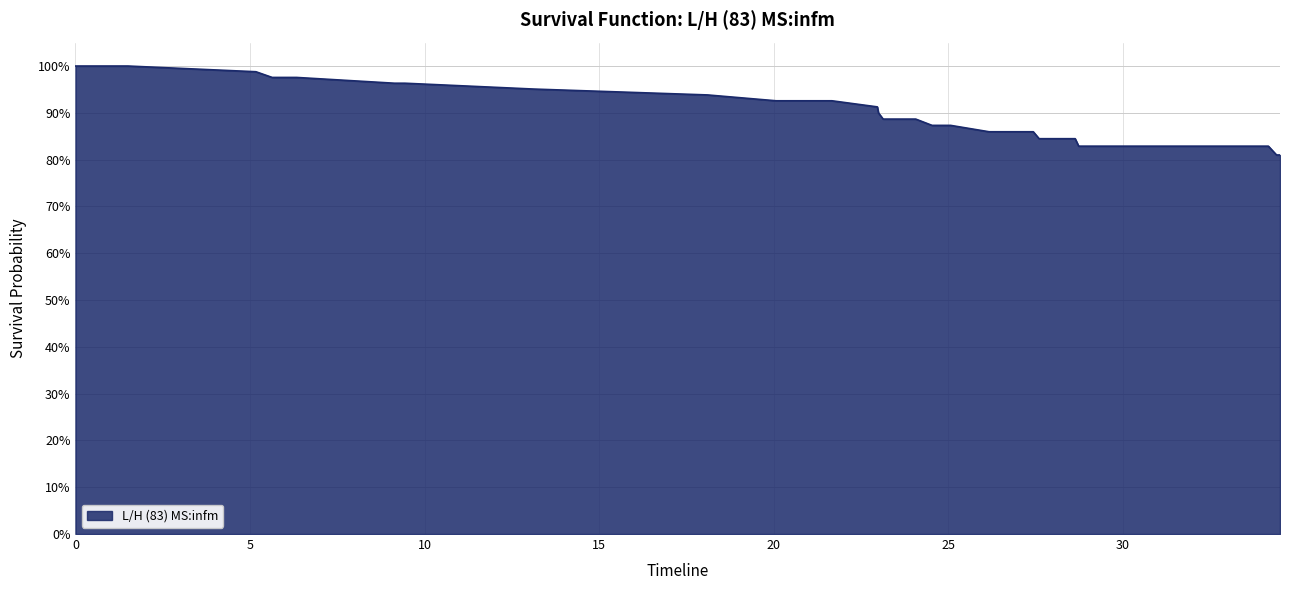

True or false: there are more than 2 points higher than both neighbors.

False